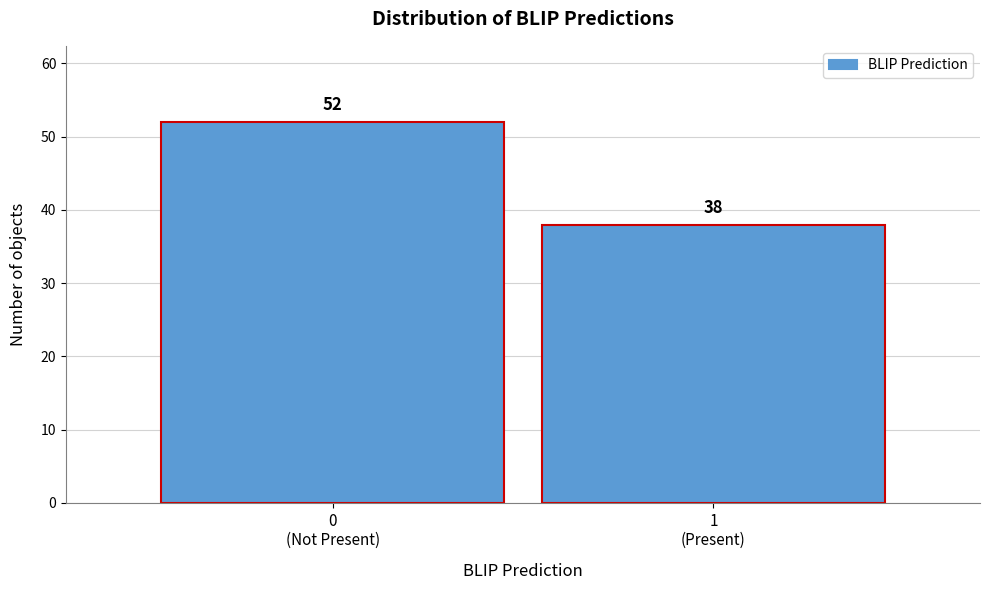

Reading left to right, list all the values displayed in this chart.

52	38